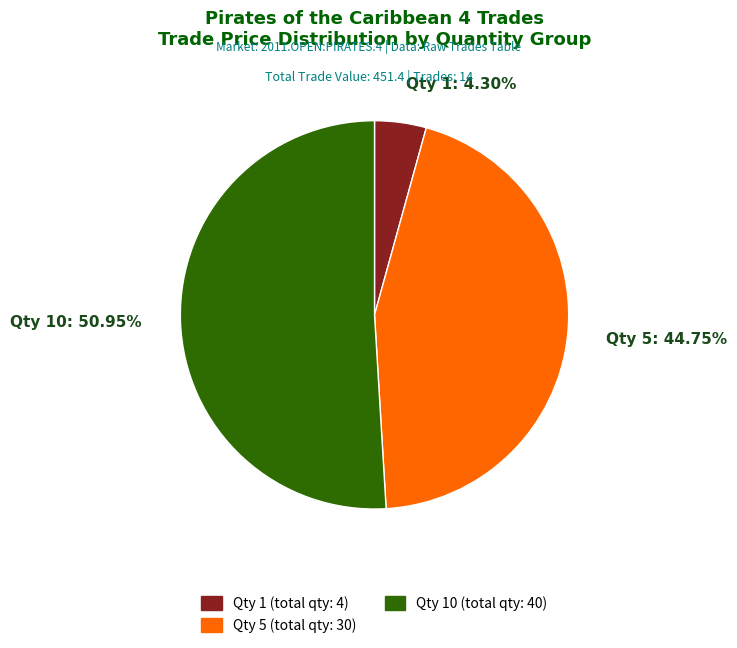

Does any single category account for the majority?

Yes